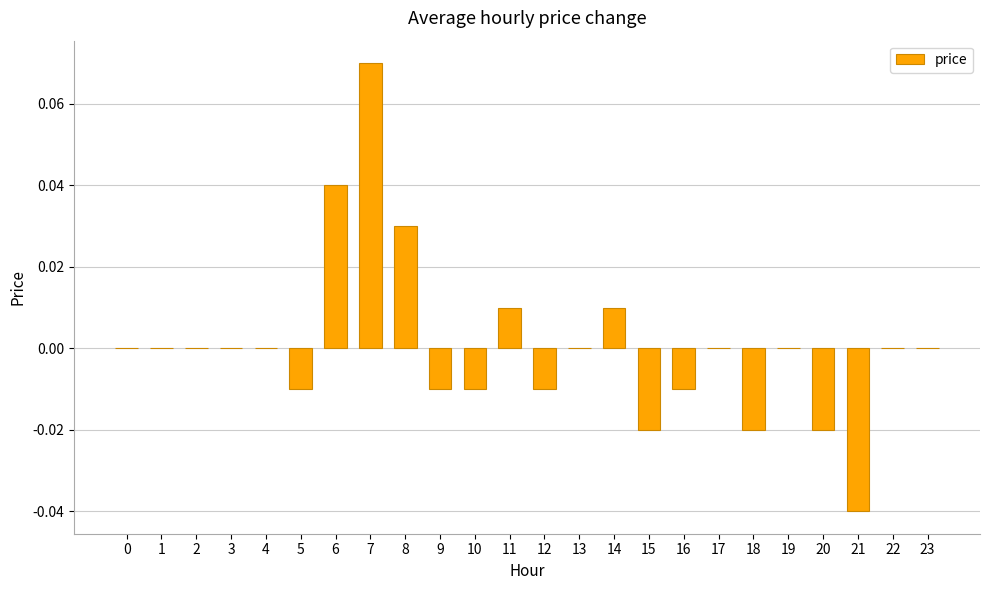

The value at 6 is 0.0. True or false?

True